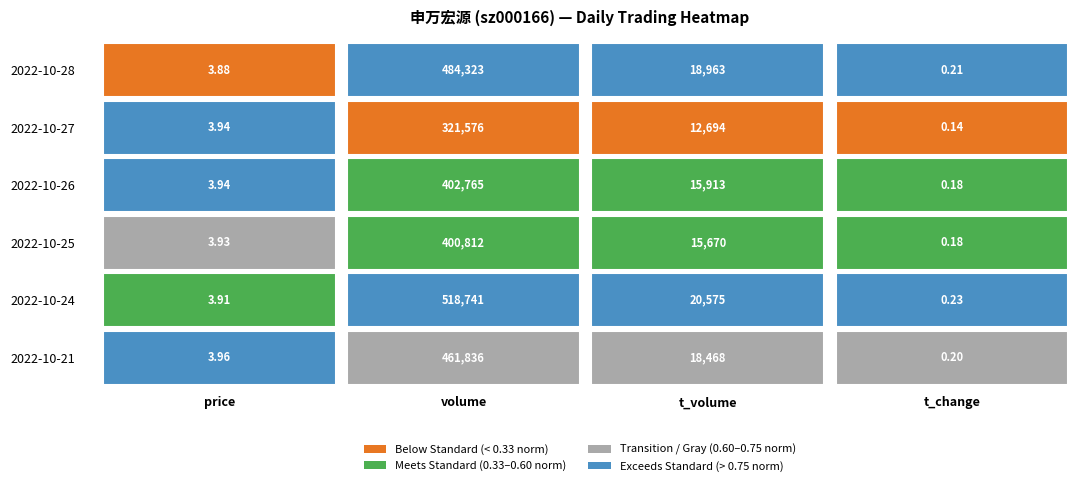

Is the value of 2022-10-25 at t_volume greater than the value of 2022-10-21 at volume?

No